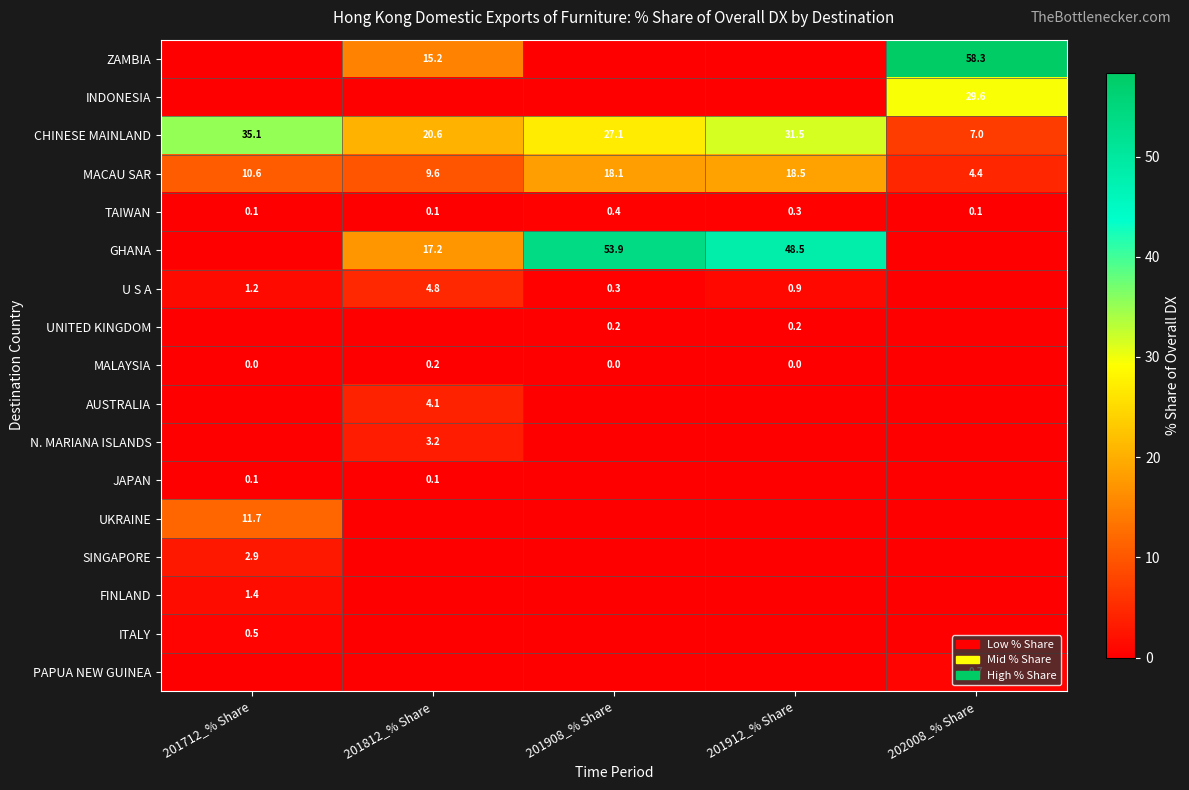

The INDONESIA series shows 29.6 at 202008_% Share. True or false?

True